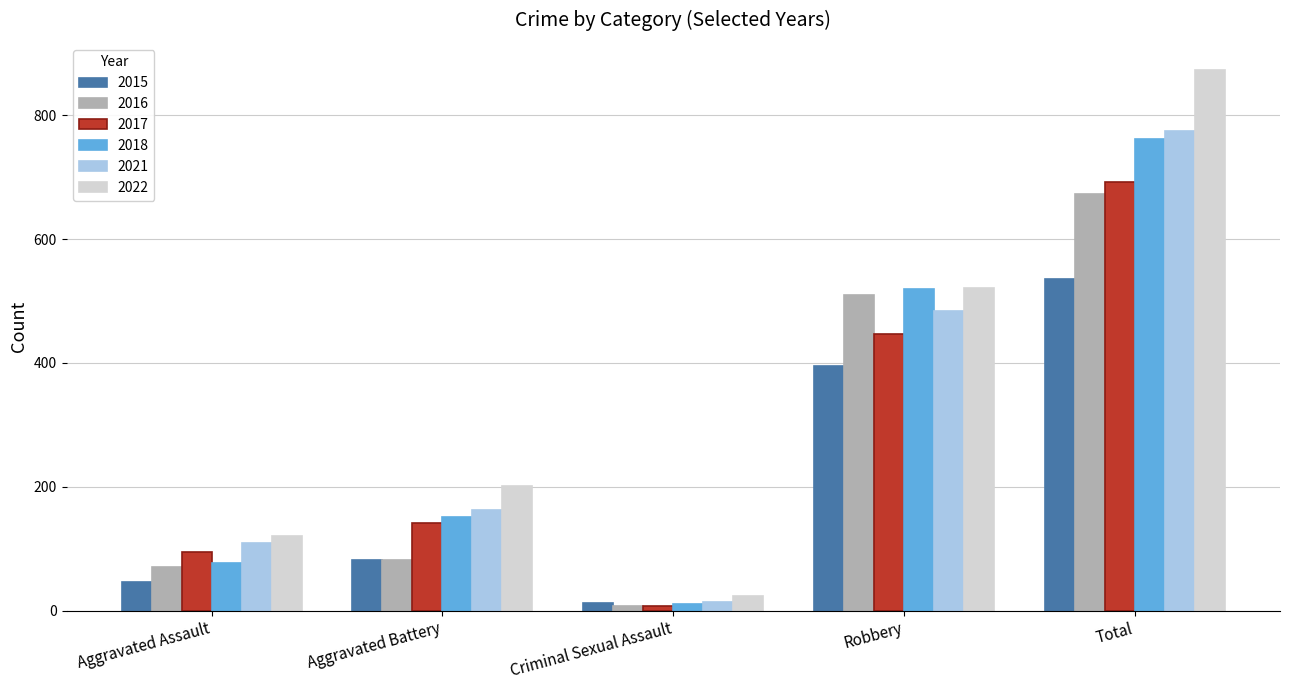

Read the 2022 value at Robbery.

521